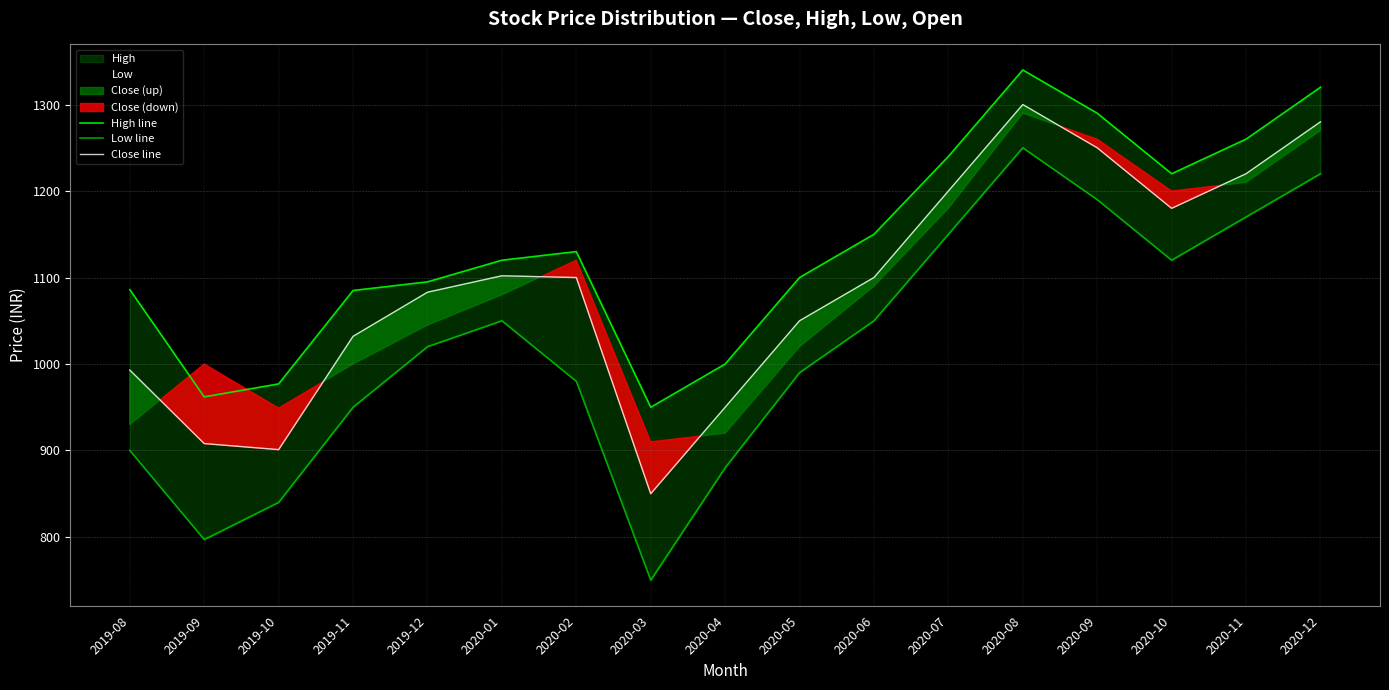

Which series changed the most between 2019-09 and 2020-12?

Low line